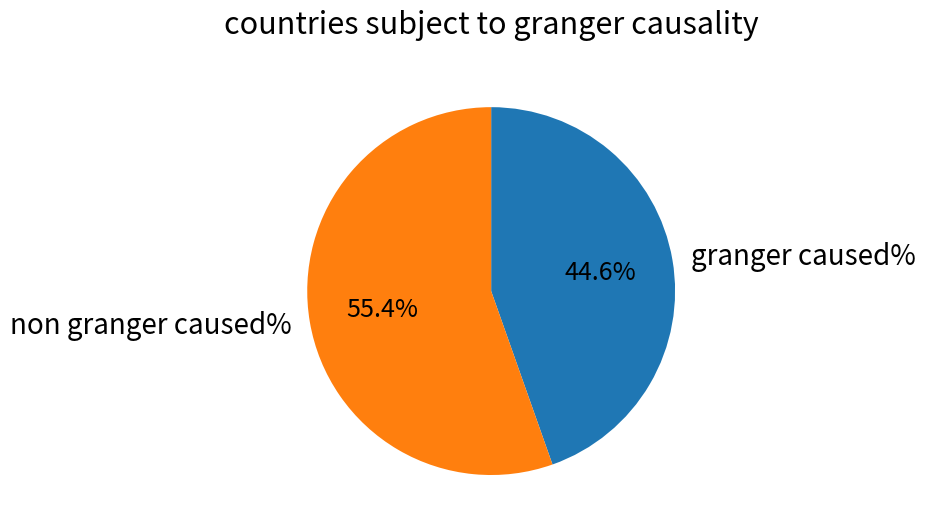

Is there a majority slice in this chart?

Yes